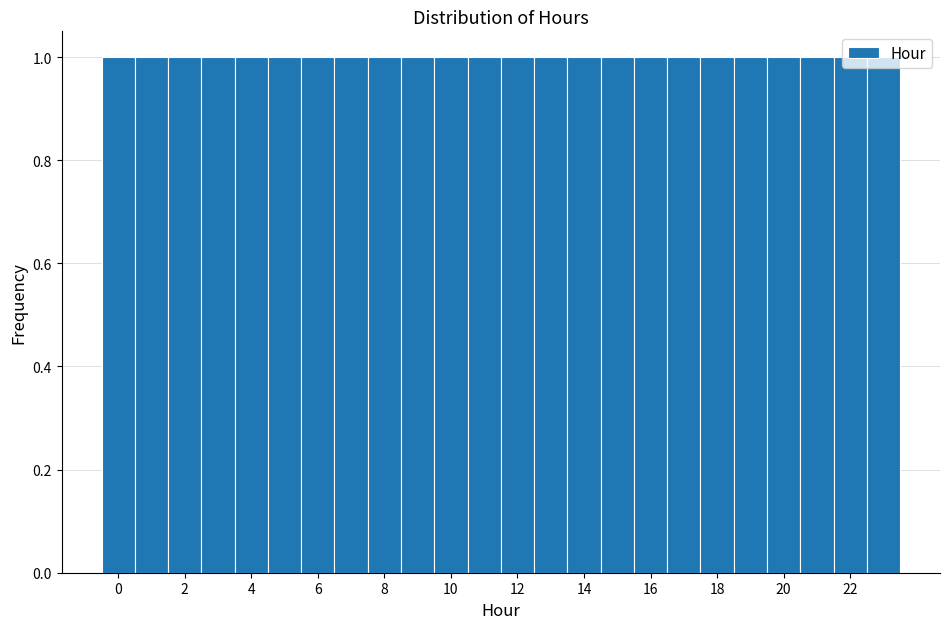

Reading left to right, transcribe this chart: for each bar, give the range it covers on the x-axis and its height. Neither the bar edges nor the heights are printed on the chart, so give them approximately, as read against the axes.

-0.5 to 0.5: 1
0.5 to 1.5: 1
1.5 to 2.5: 1
2.5 to 3.5: 1
3.5 to 4.5: 1
4.5 to 5.5: 1
5.5 to 6.5: 1
6.5 to 7.5: 1
7.5 to 8.5: 1
8.5 to 9.5: 1
9.5 to 10.5: 1
10.5 to 11.5: 1
11.5 to 12.5: 1
12.5 to 13.5: 1
13.5 to 14.5: 1
14.5 to 15.5: 1
15.5 to 16.5: 1
16.5 to 17.5: 1
17.5 to 18.5: 1
18.5 to 19.5: 1
19.5 to 20.5: 1
20.5 to 21.5: 1
21.5 to 22.5: 1
22.5 to 23.5: 1